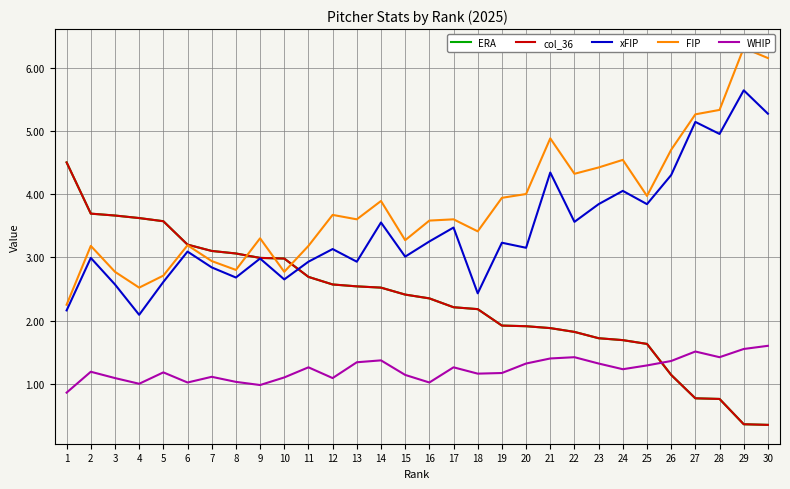

What is the total value across all series at 22?

12.9